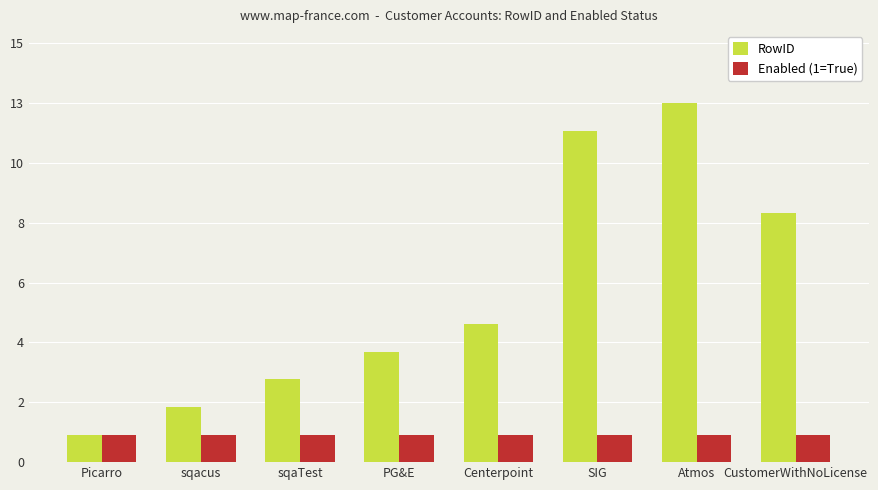

What are all the series names shown in the legend?

RowID, Enabled (1=True)